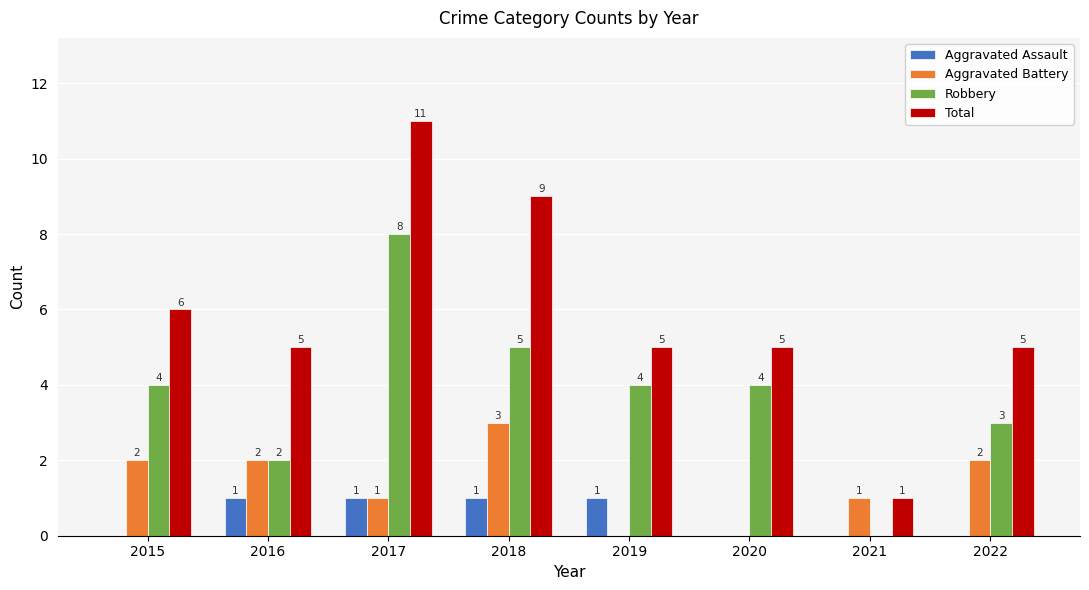

Is the value of Aggravated Assault at 2022 greater than the value of Total at 2019?

No